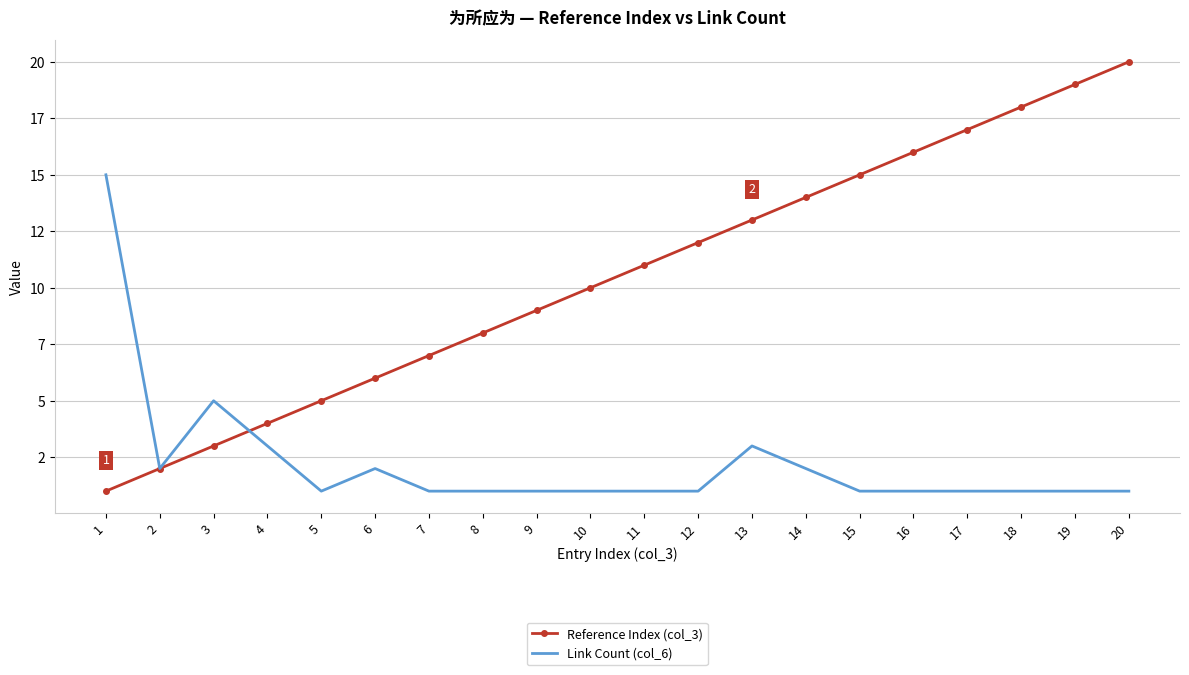

The Link Count (col_6) series shows 2 at 20. True or false?

False